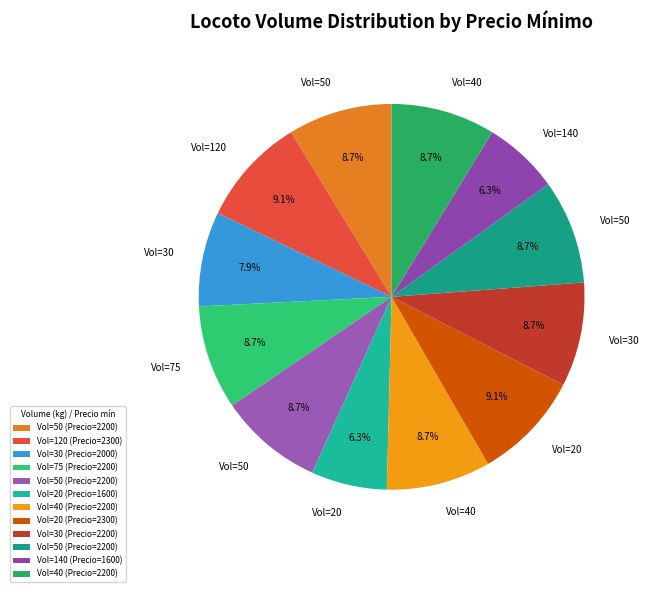

Does any single category account for the majority?

No